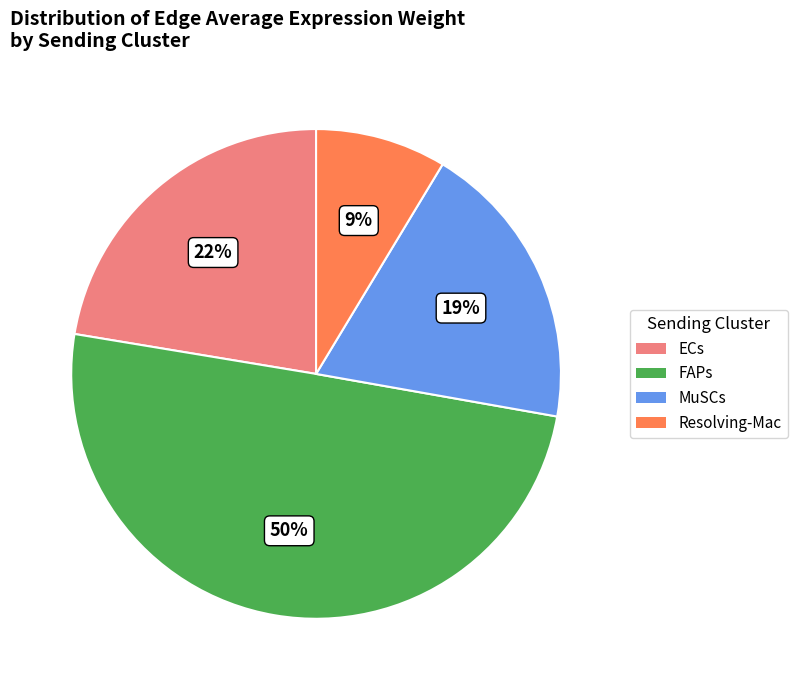

To the nearest percent, what is the difference between the largest and smallest slice percentages?

41%